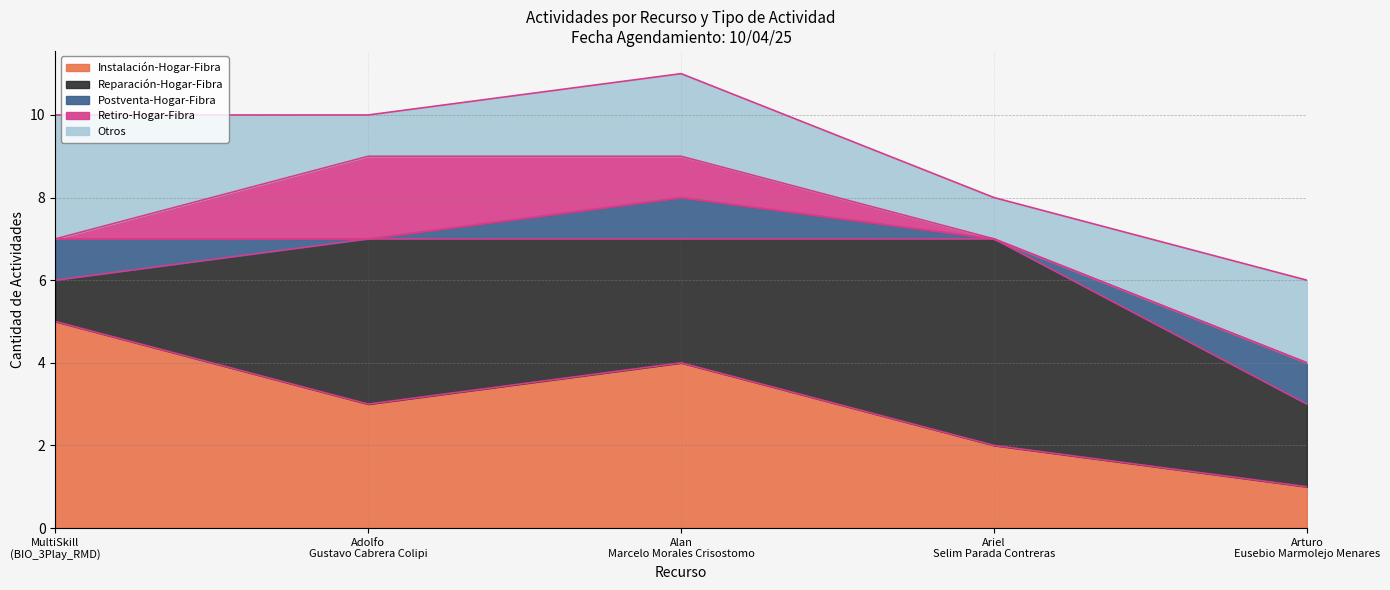

What position from the left is MultiSkill (BIO_3Play_RMD)?

1